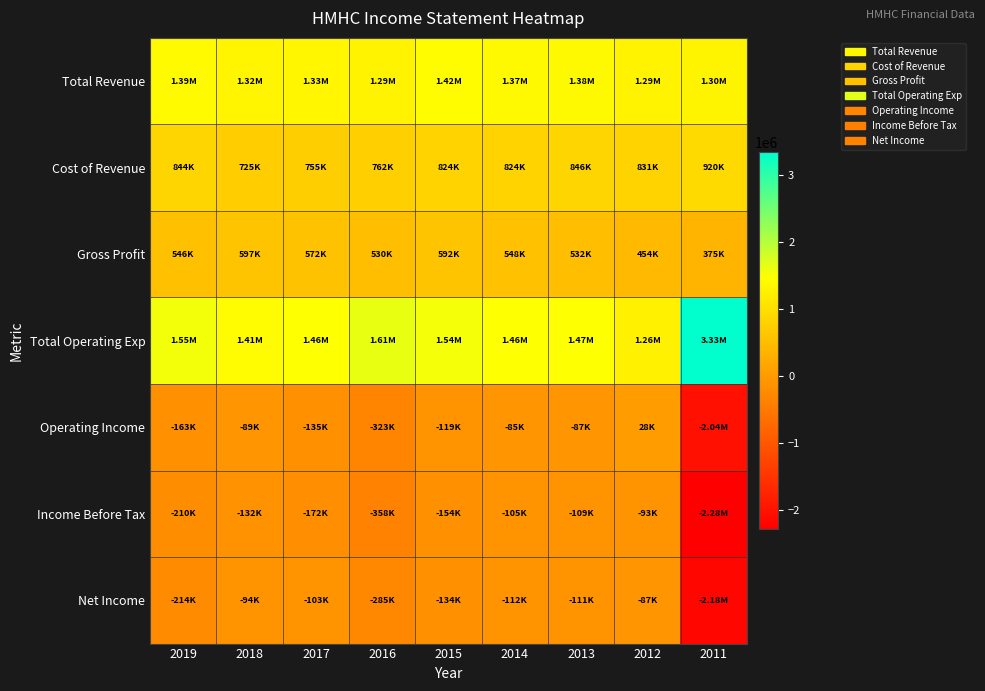

Which series changed the most between 2018 and 2016?

Operating Income